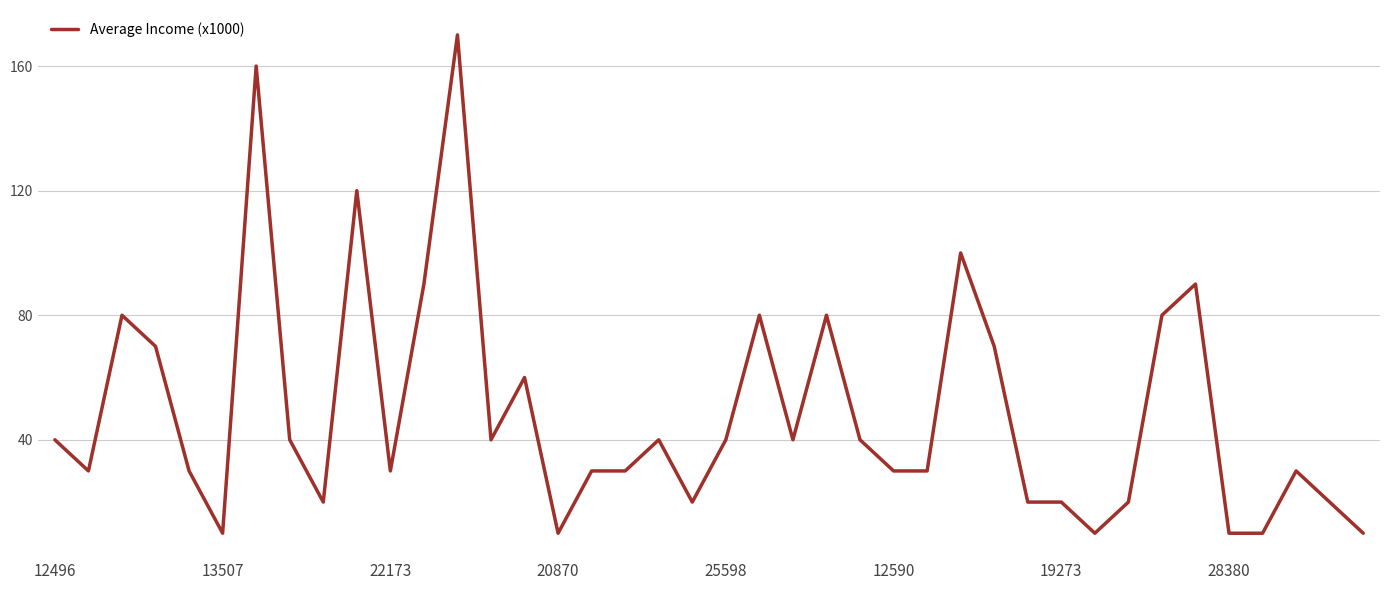

What is the greatest value displayed?

170